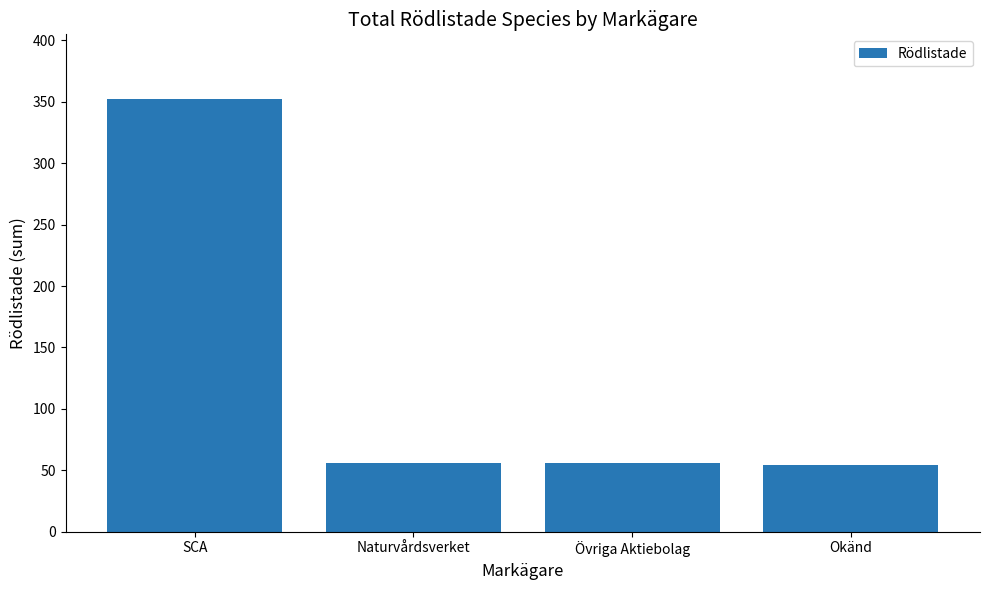

True or false: the data shows 56 at Naturvårdsverket.

True